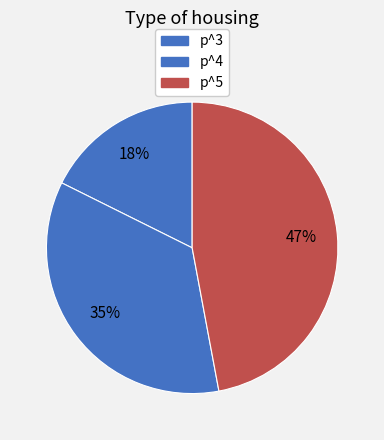

What percentage is NOT represented by p^5?

52.9%